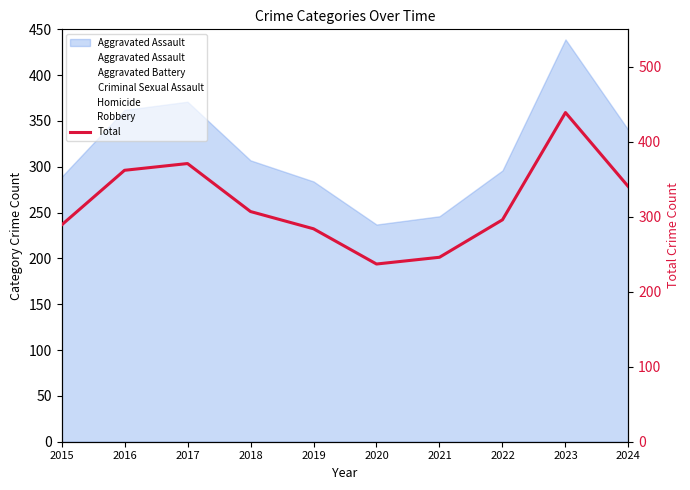

Where does the data first go above 307?

2016